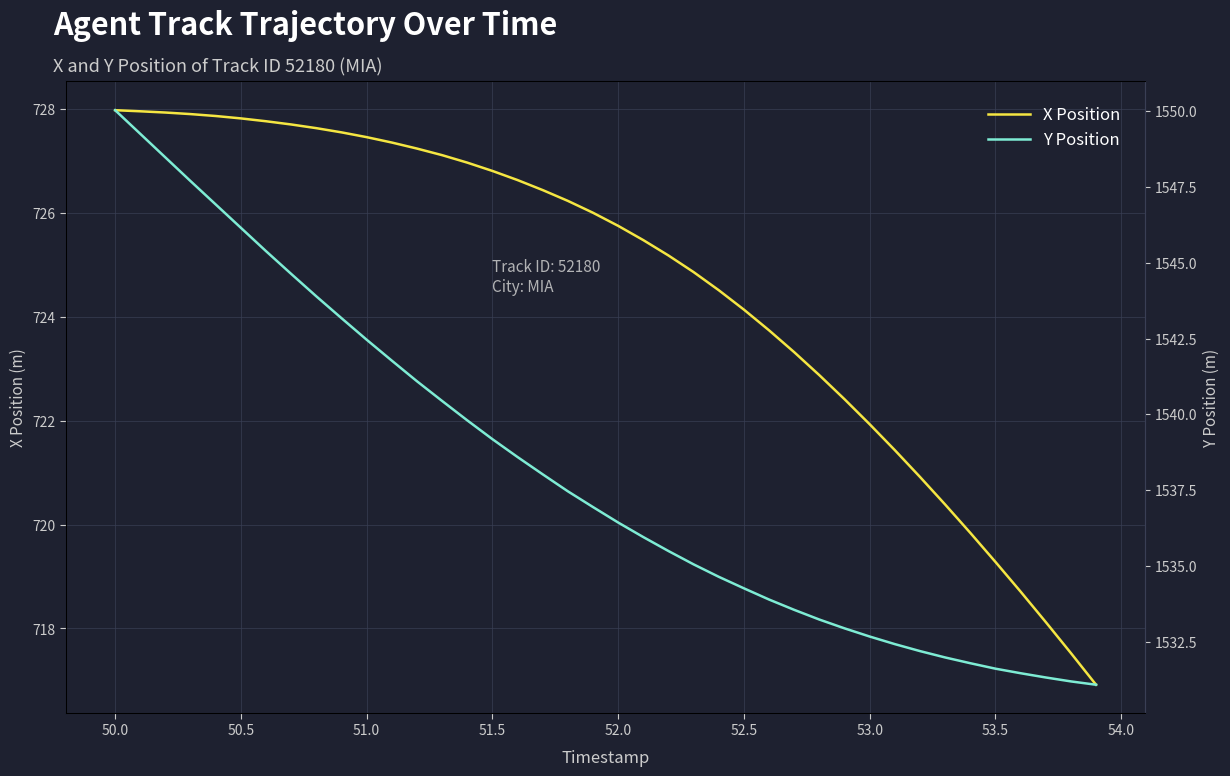

True or false: Y Position and X Position cross at least once.

False